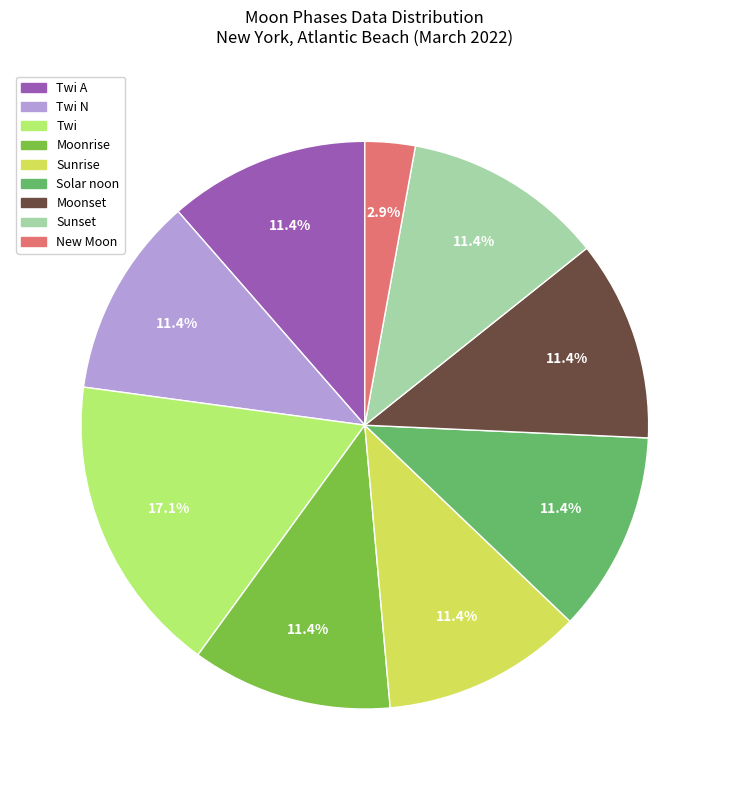

Does any single category account for the majority?

No